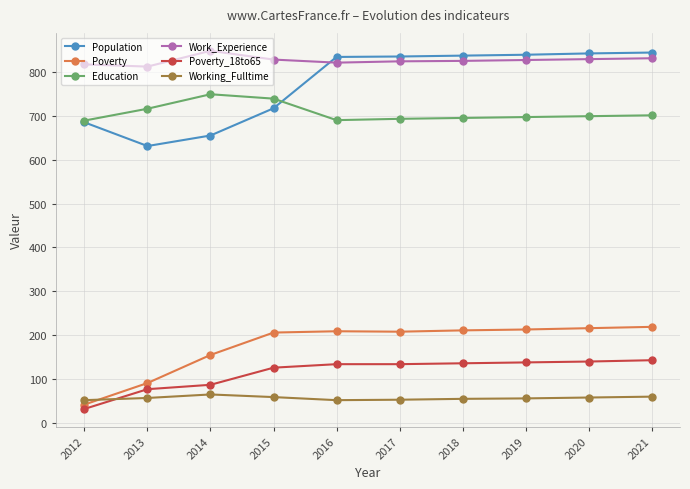

Read the Education value at 2015.

739